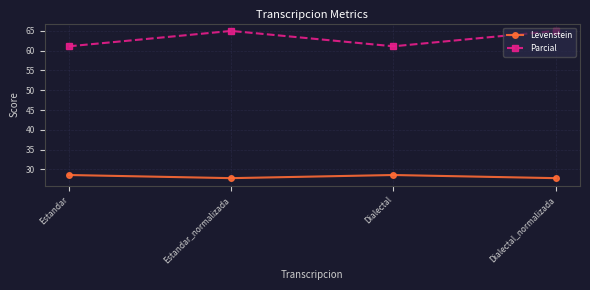

Reading left to right, transcribe all the data shown in this chart.

Levenstein: 28.6	27.8	28.6	27.8
Parcial: 61.1	65.0	61.1	65.0